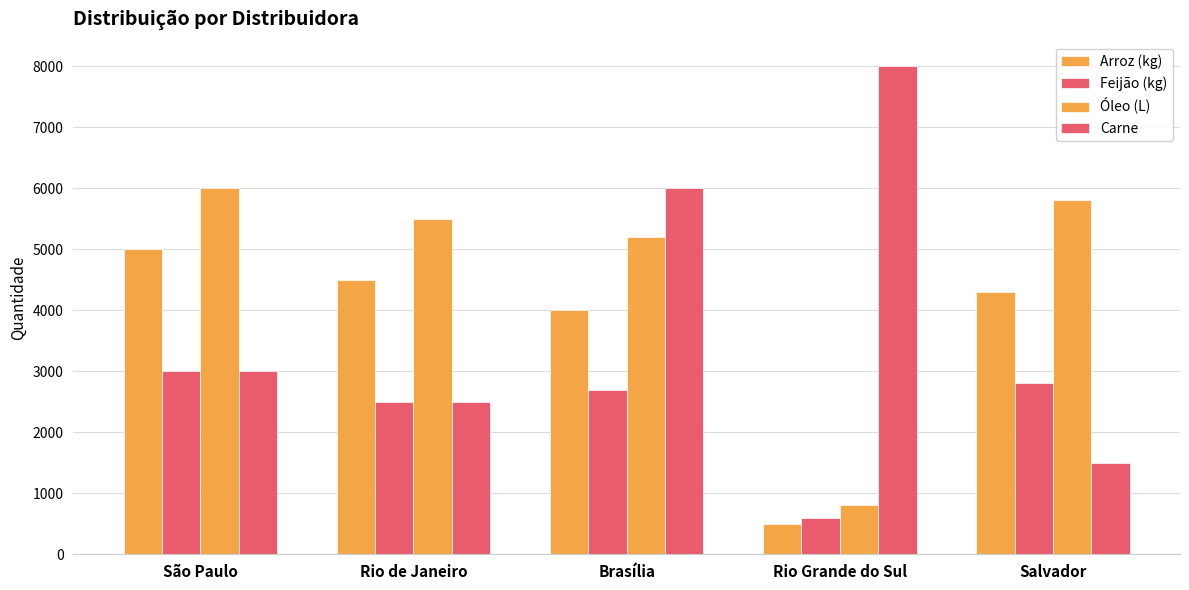

Reading left to right, what are all the values shown in this chart?

Arroz (kg): 5000	4500	4000	500	4300
Feijão (kg): 3000	2500	2700	600	2800
Óleo (L): 6000	5500	5200	800	5800
Carne: 3000	2500	6000	8000	1500